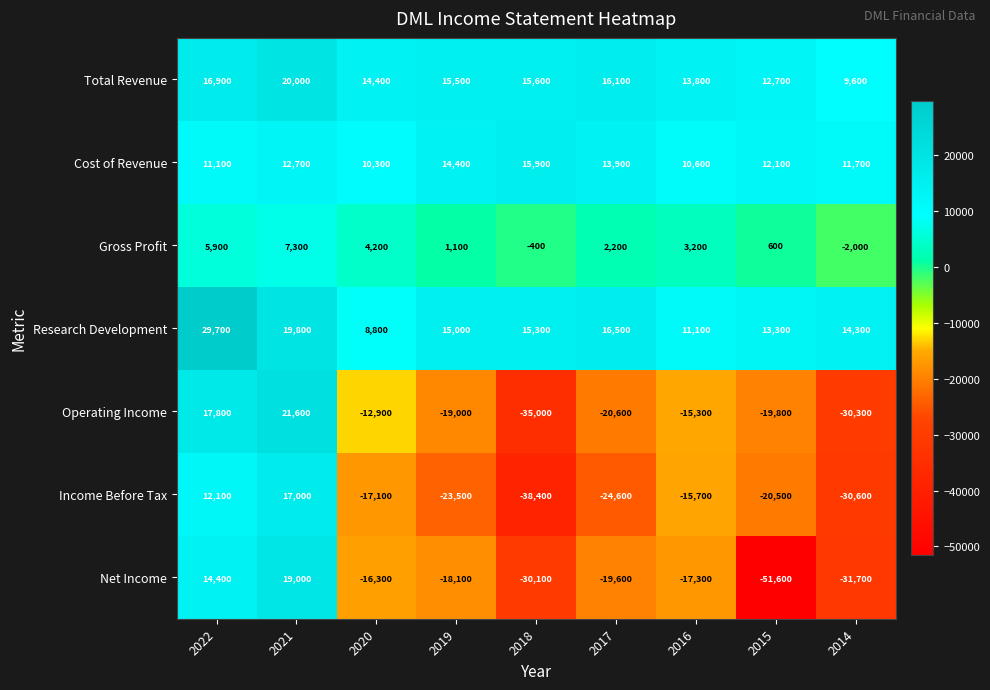

At which label does Total Revenue first exceed 15500?

2022